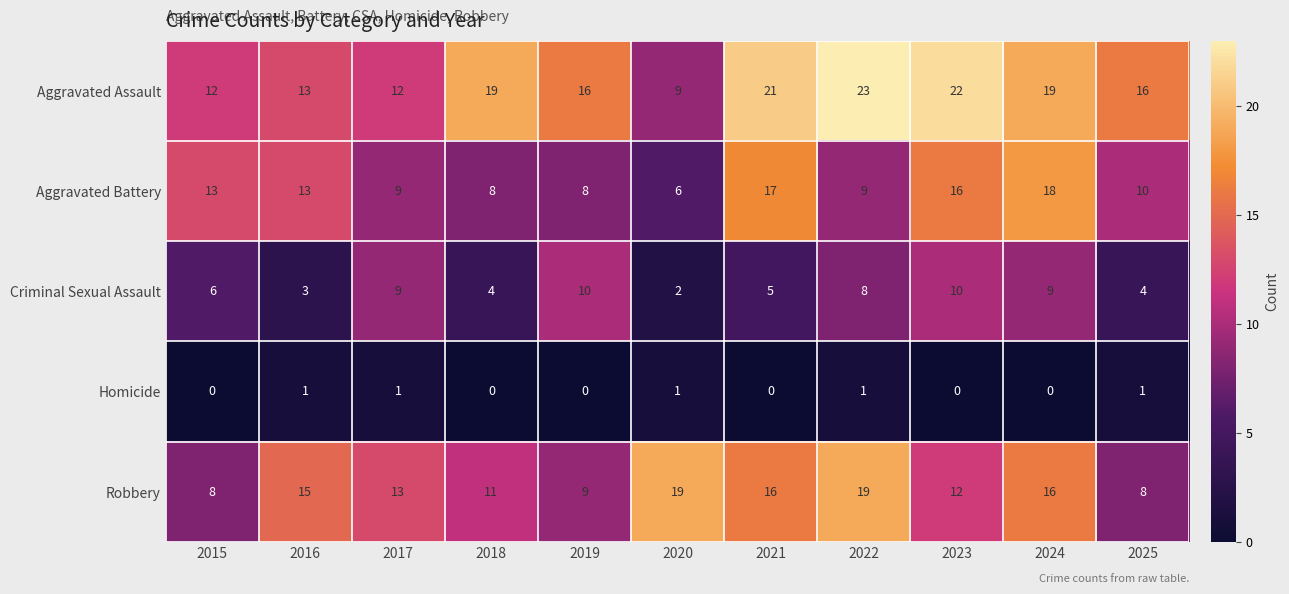

What is the sum of the Robbery values at 2023 and 2020?

31